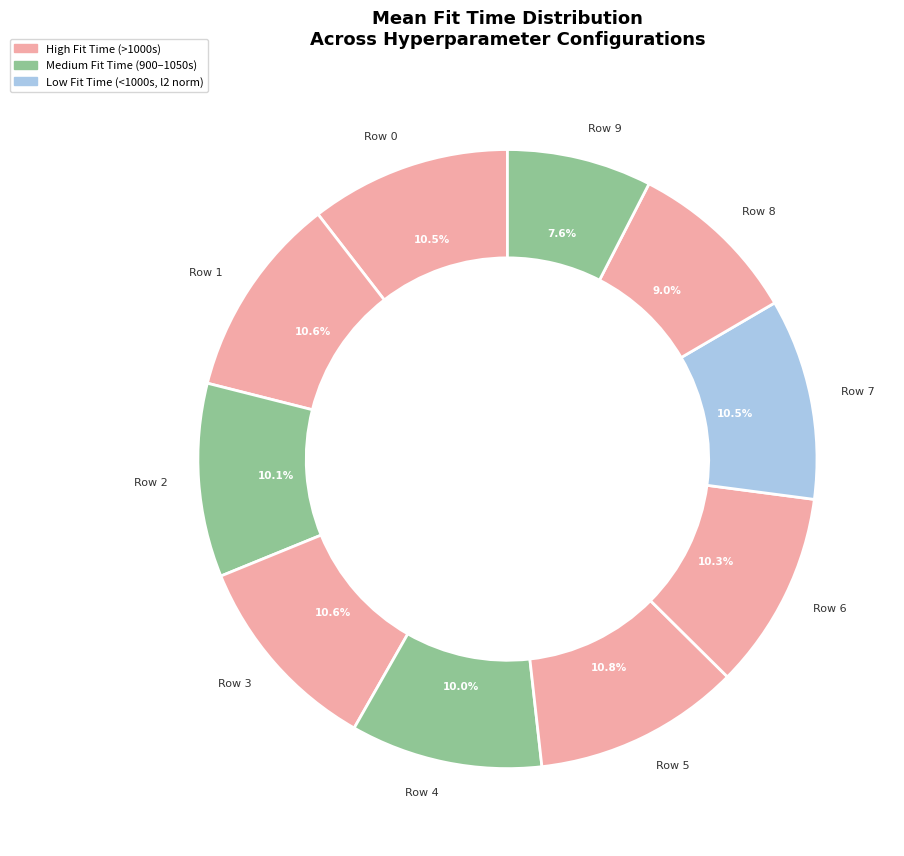

To the nearest percent, what is the difference between the largest and smallest slice percentages?

3%